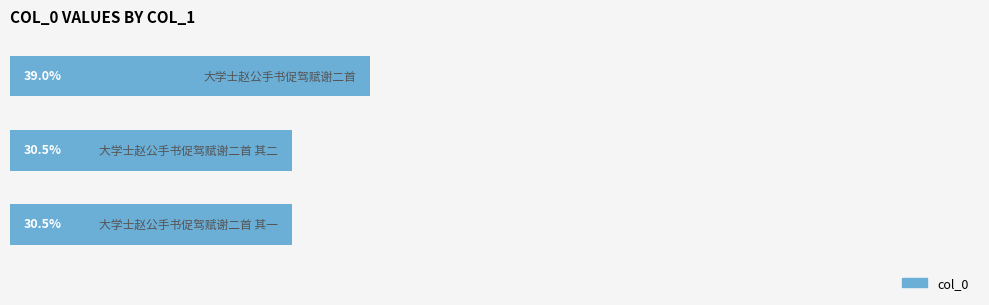

Does the chart contain any negative values?

No